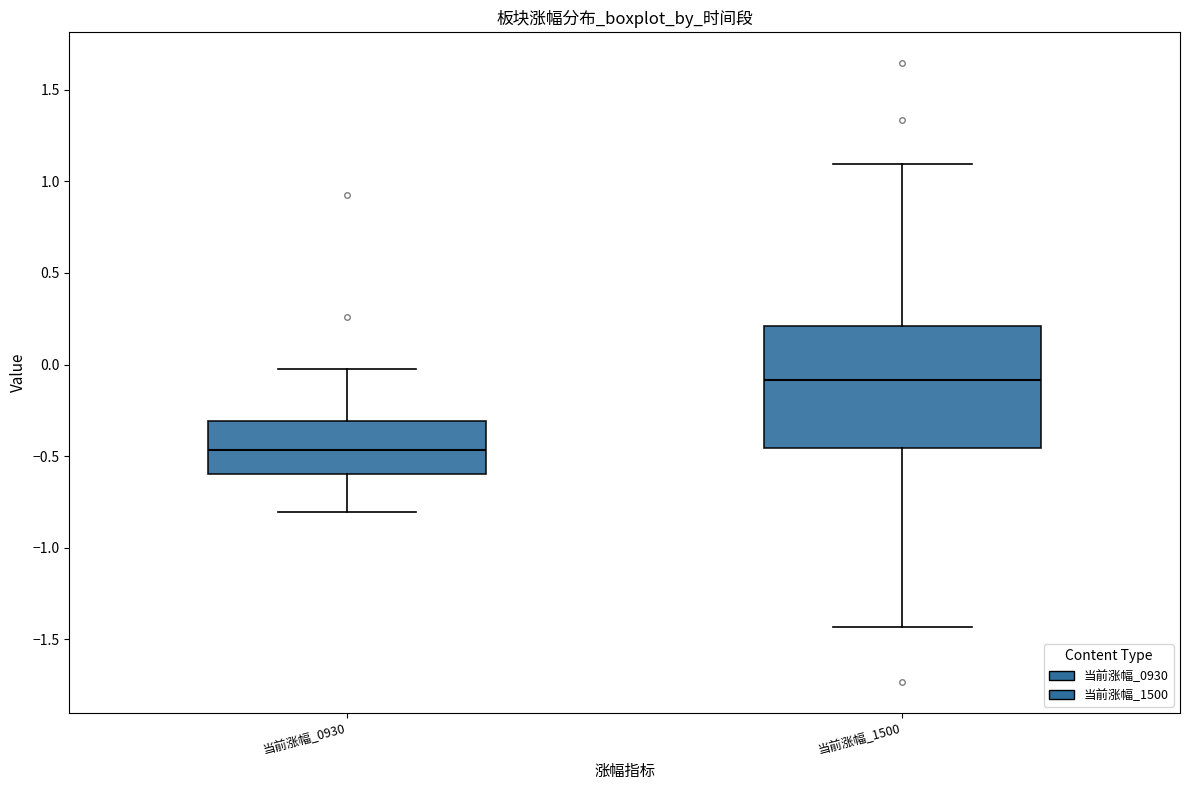

Which box's median line is the highest?

当前涨幅_1500